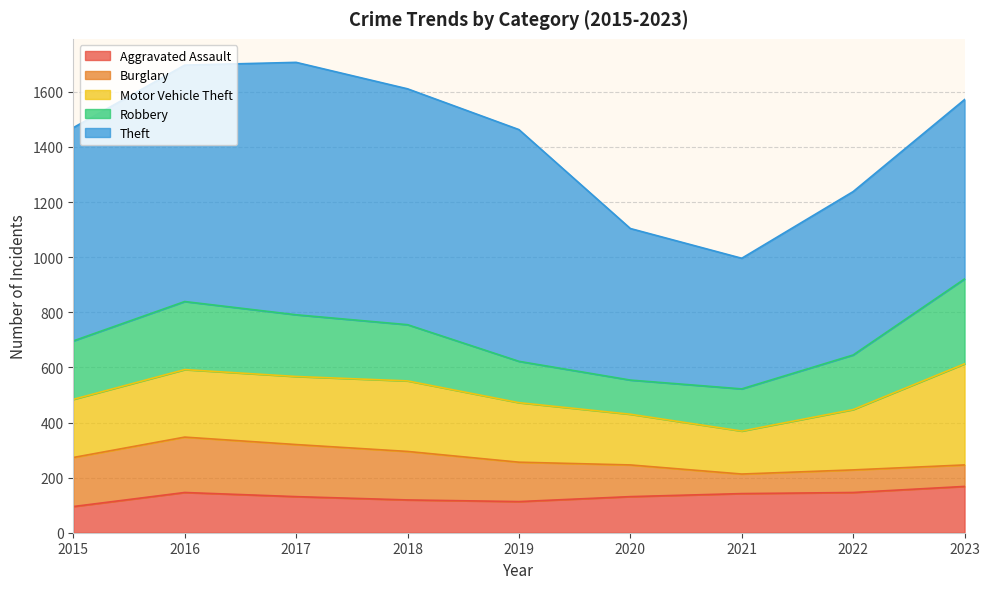

At which label does Aggravated Assault first exceed 131?

2016